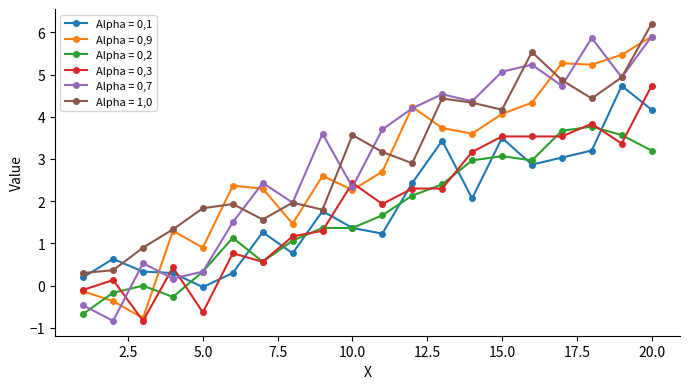

True or false: Alpha = 0,7 has more than 0 points higher than both neighbors.

True